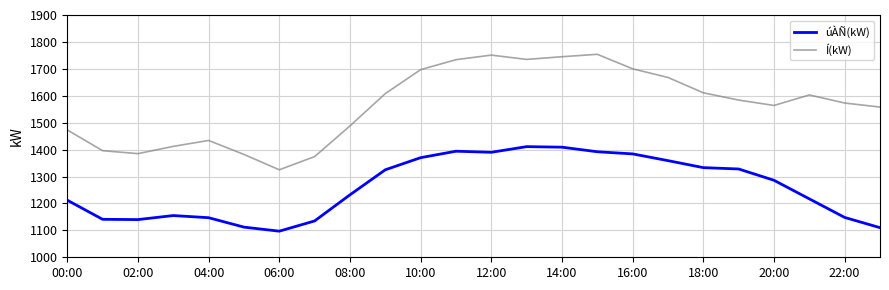

Count the number of data series in this chart.

2